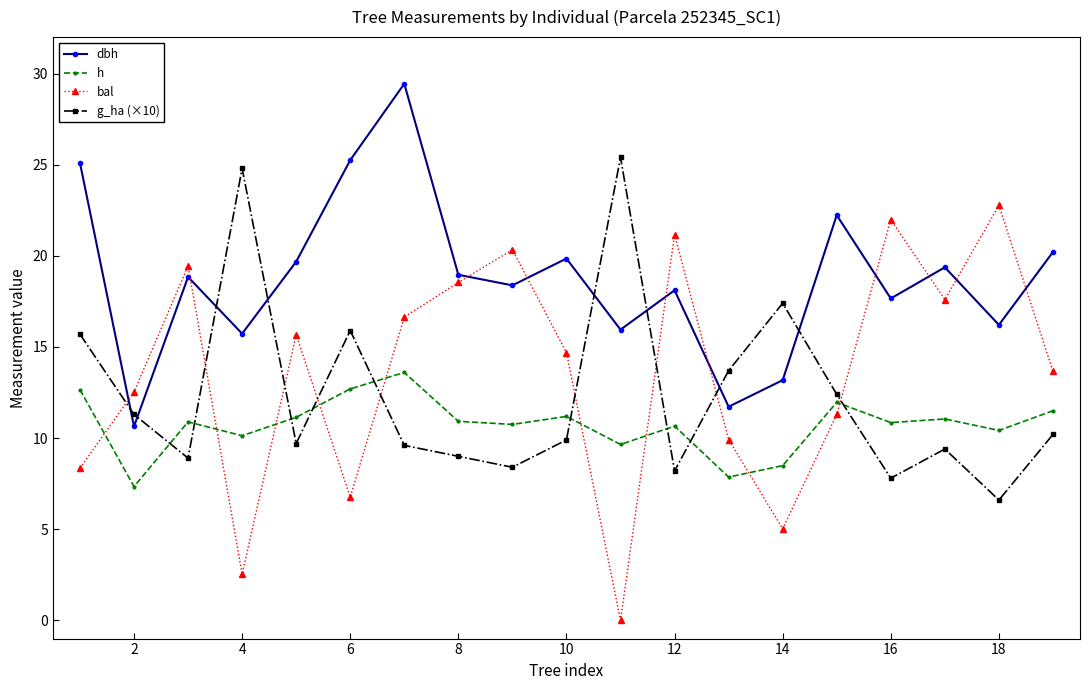

What is the sum of all dbh values?

356.5